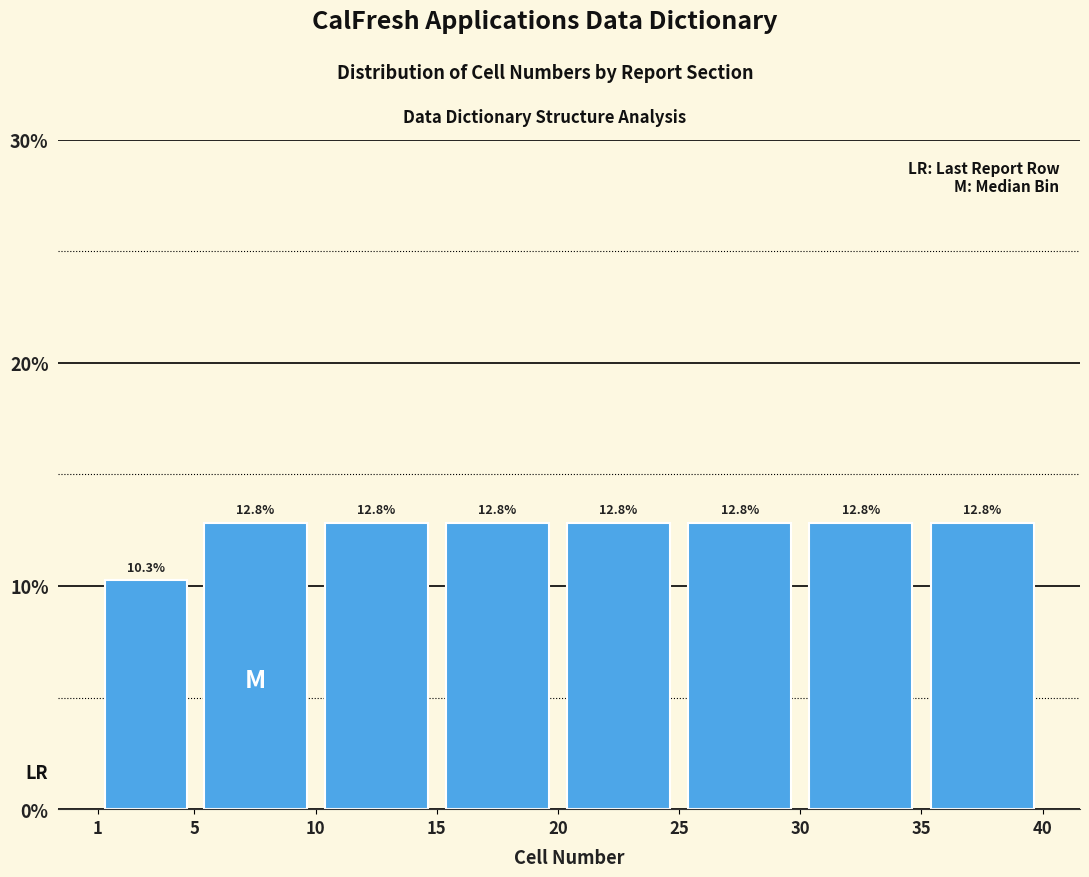

Reading left to right, transcribe this chart: for each bar, give the range it covers on the x-axis and its height.

1 to 5: 10.3
5 to 10: 12.8
10 to 15: 12.8
15 to 20: 12.8
20 to 25: 12.8
25 to 30: 12.8
30 to 35: 12.8
35 to 40: 12.8